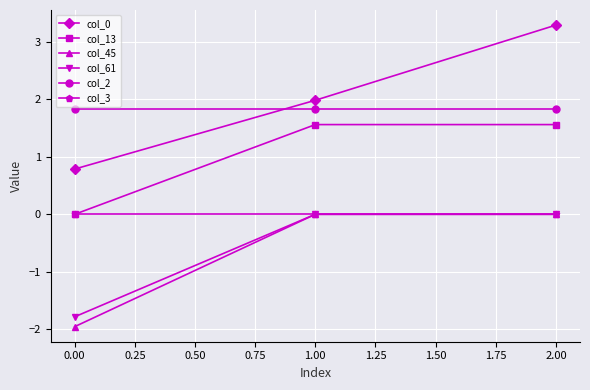

Which series has the largest range (max minus min)?

col_0